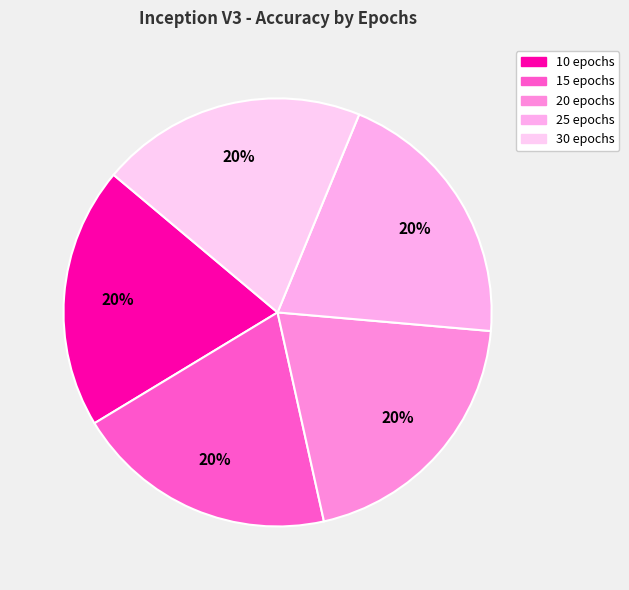

Is there a majority slice in this chart?

No